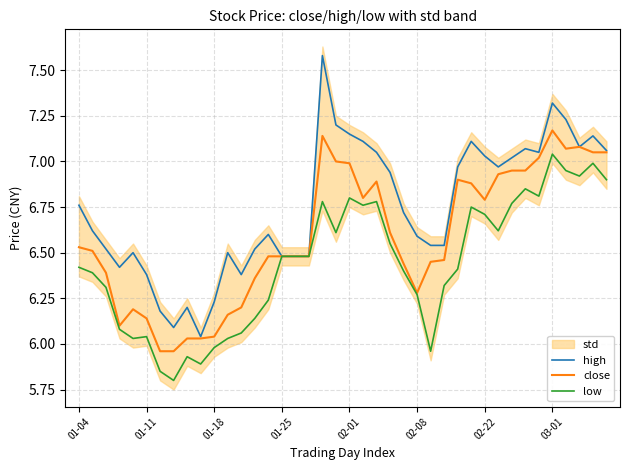

The value of close at 03-01 is 2.6. True or false?

False